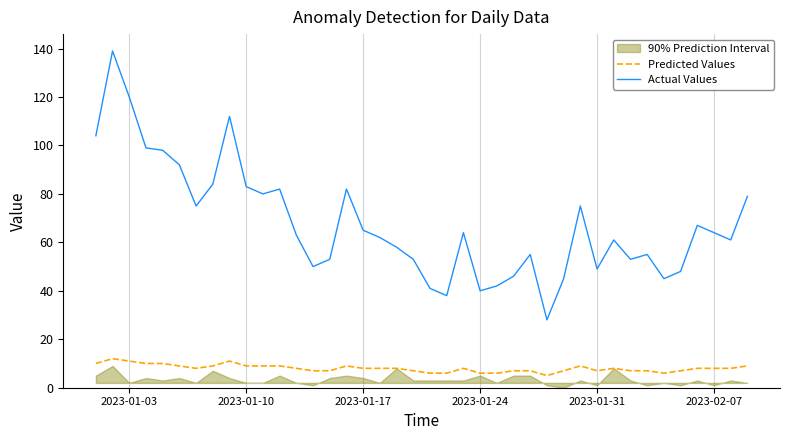

How many data points does each series have?

40